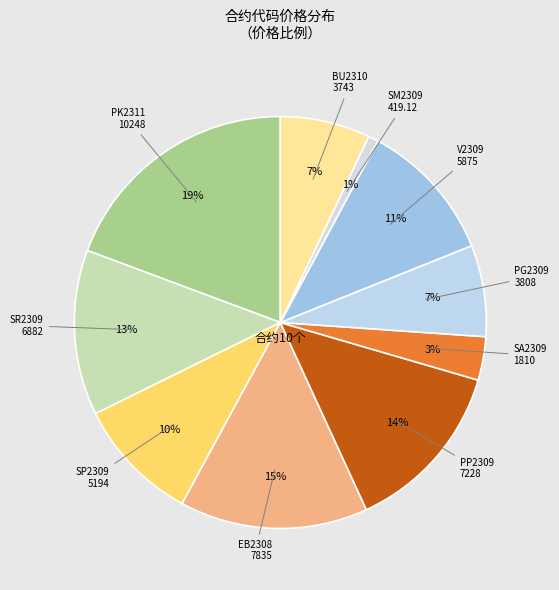

What is the smallest slice in the pie chart?

SM2309